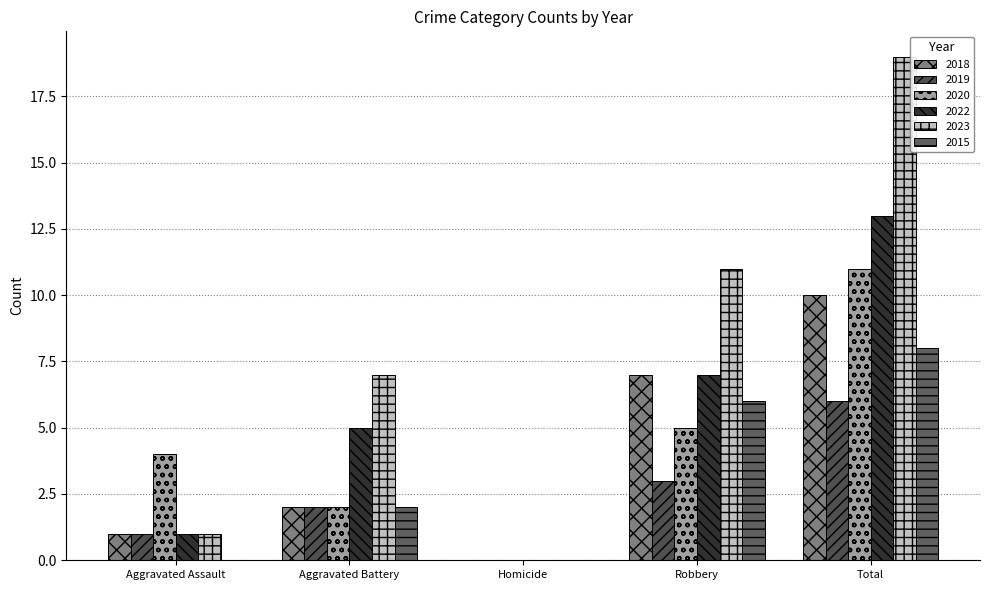

How many categories are shown in the chart?

5